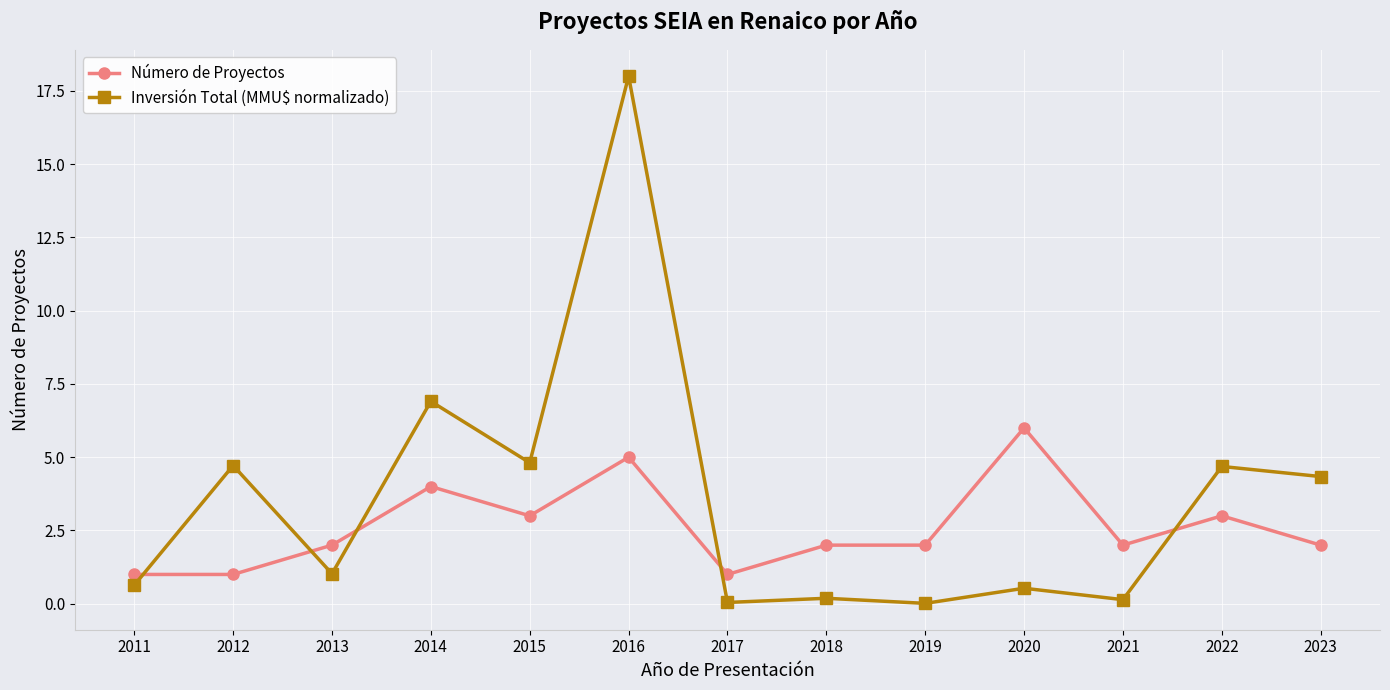

What is the sum of all Inversión Total (MMU$ normalizado) values?

46.0